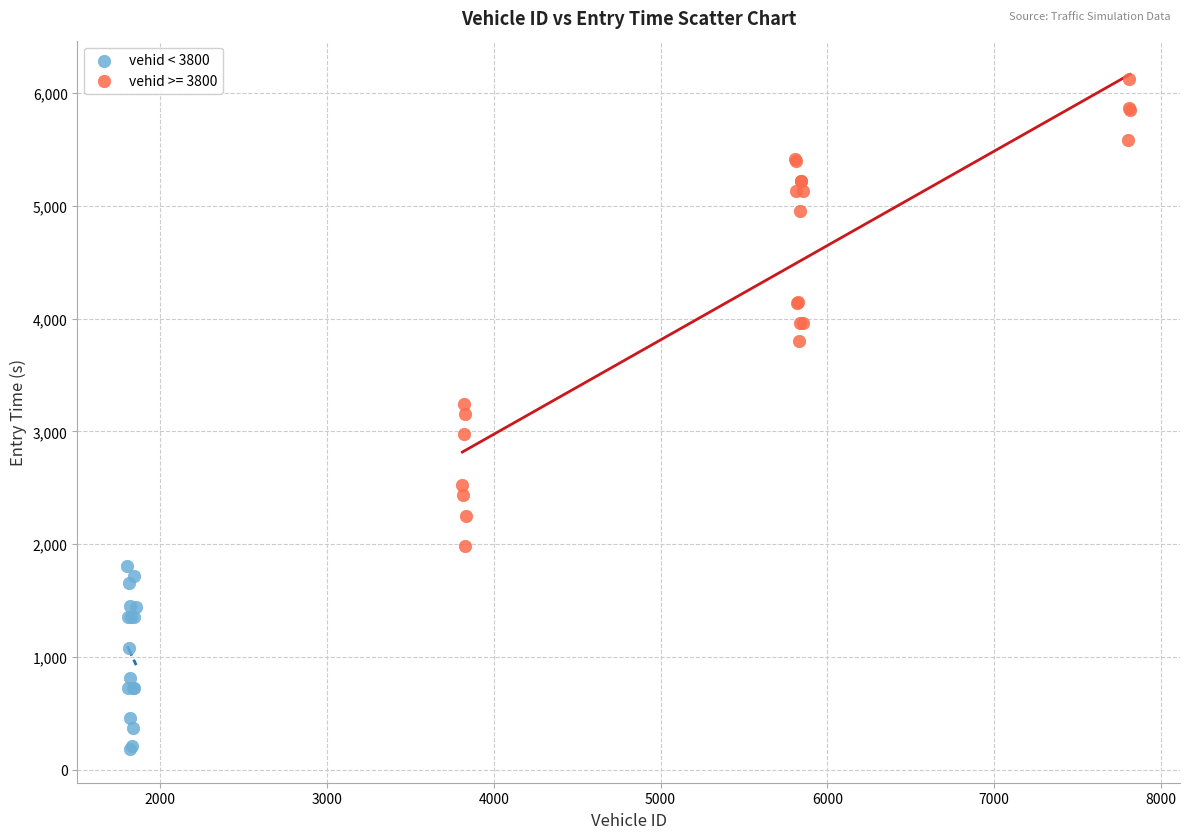

Which series reaches the minimum Y coordinate?

vehid < 3800